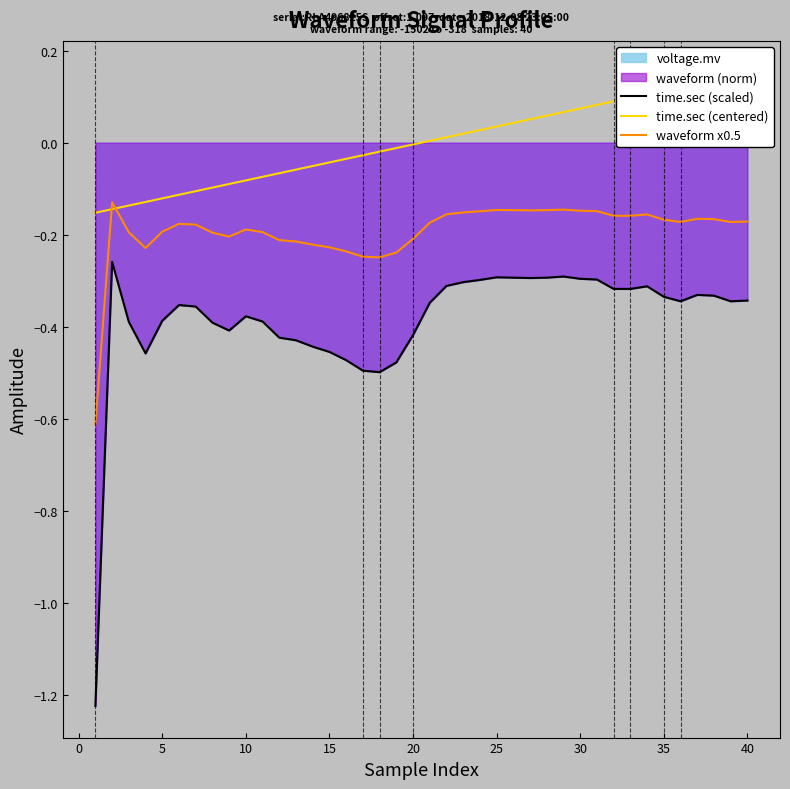

True or false: waveform x0.5 and time.sec (scaled) cross at least once.

False